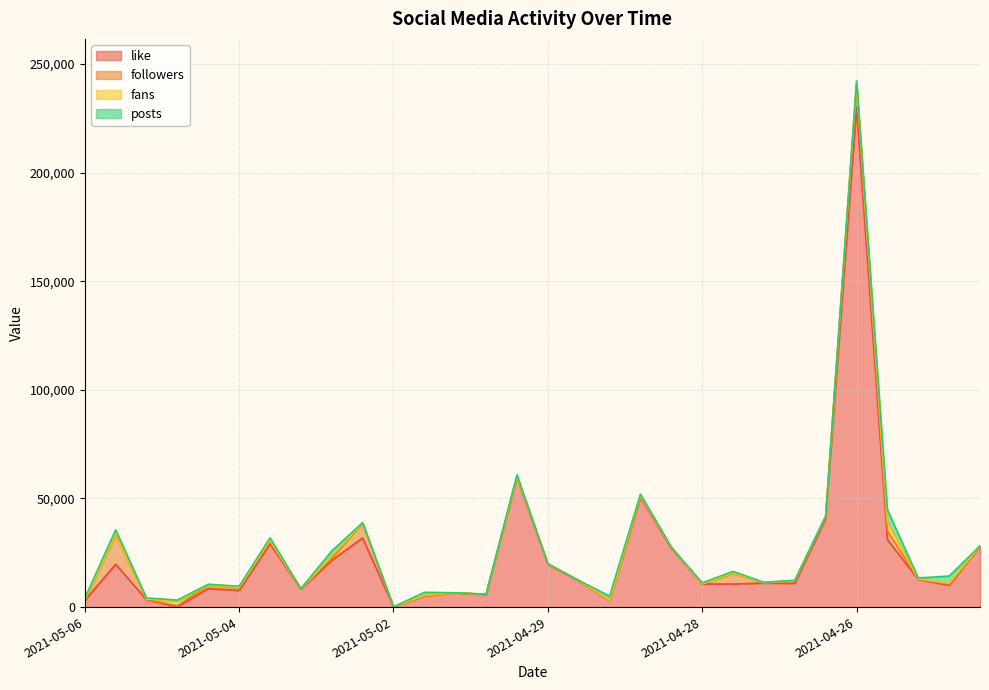

In like, how many points are higher than both neighbors (excluding endpoints)?

9